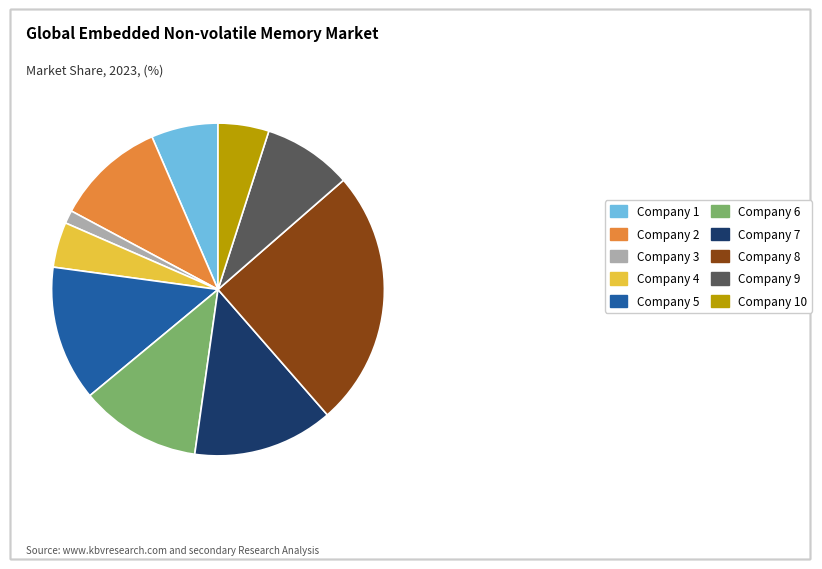

Which has a higher value, Company 10 or Company 9?

Company 9